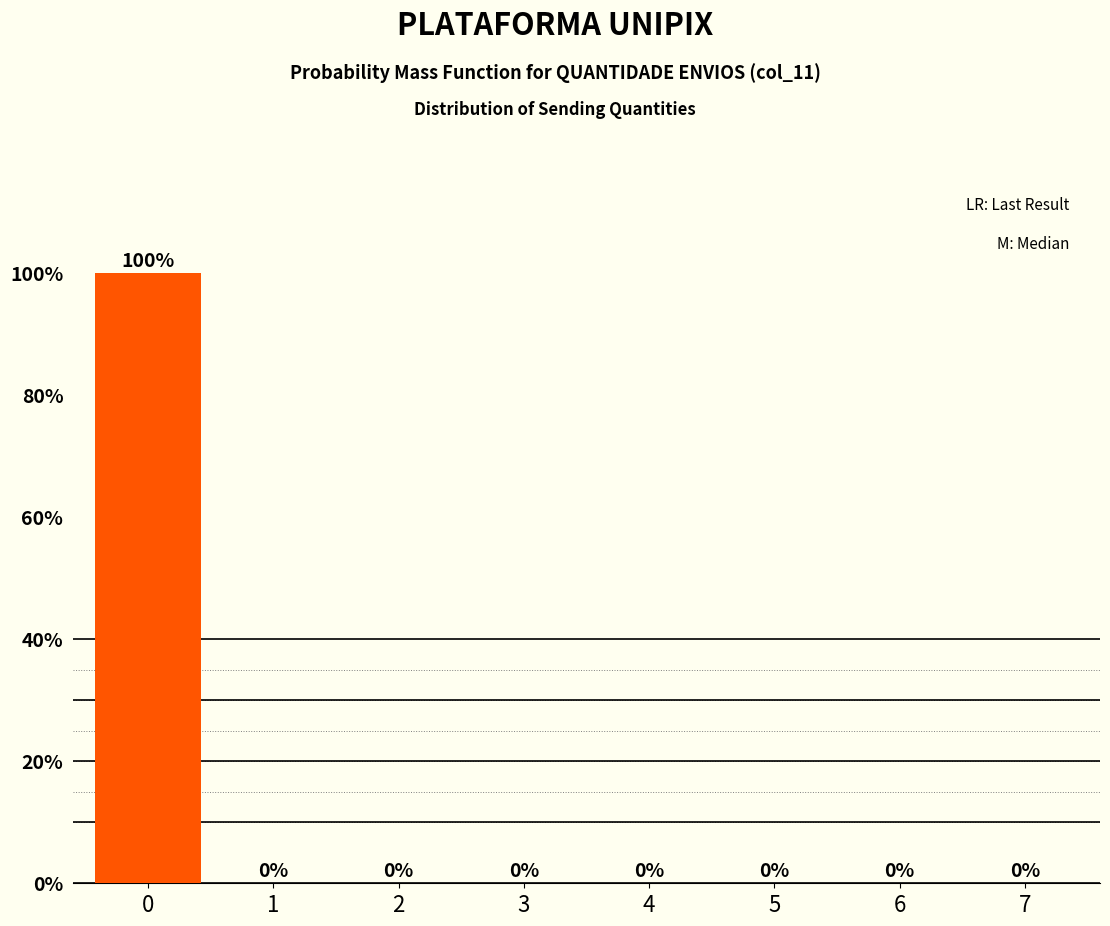

Reading left to right, what are all the values shown in this chart?

0=100	1=0	2=0	3=0	4=0	5=0	6=0	7=0